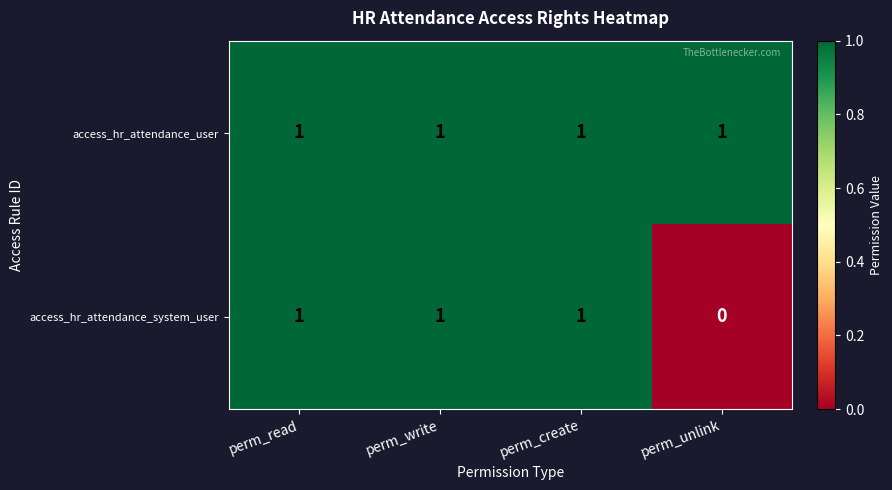

Which category has the lowest value in the access_hr_attendance_system_user series?

perm_unlink